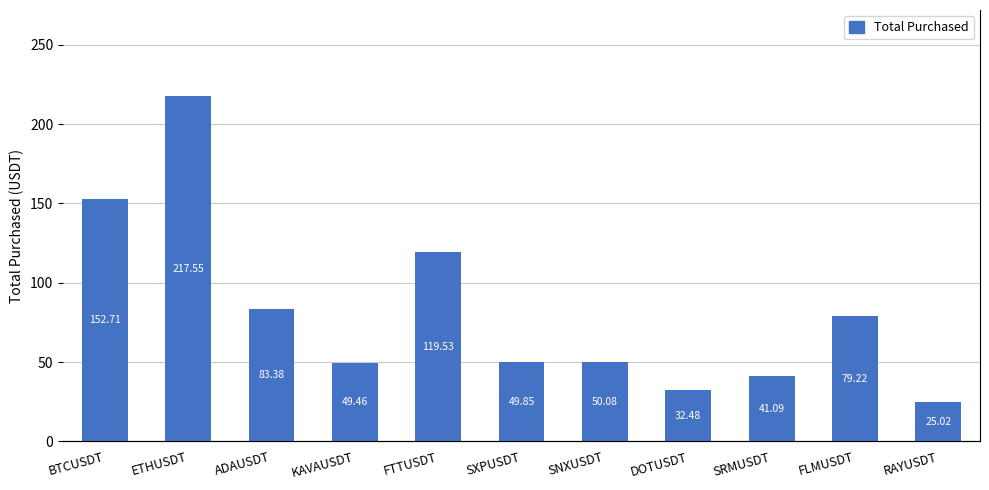

What is the minimum value shown in the chart?

25.0